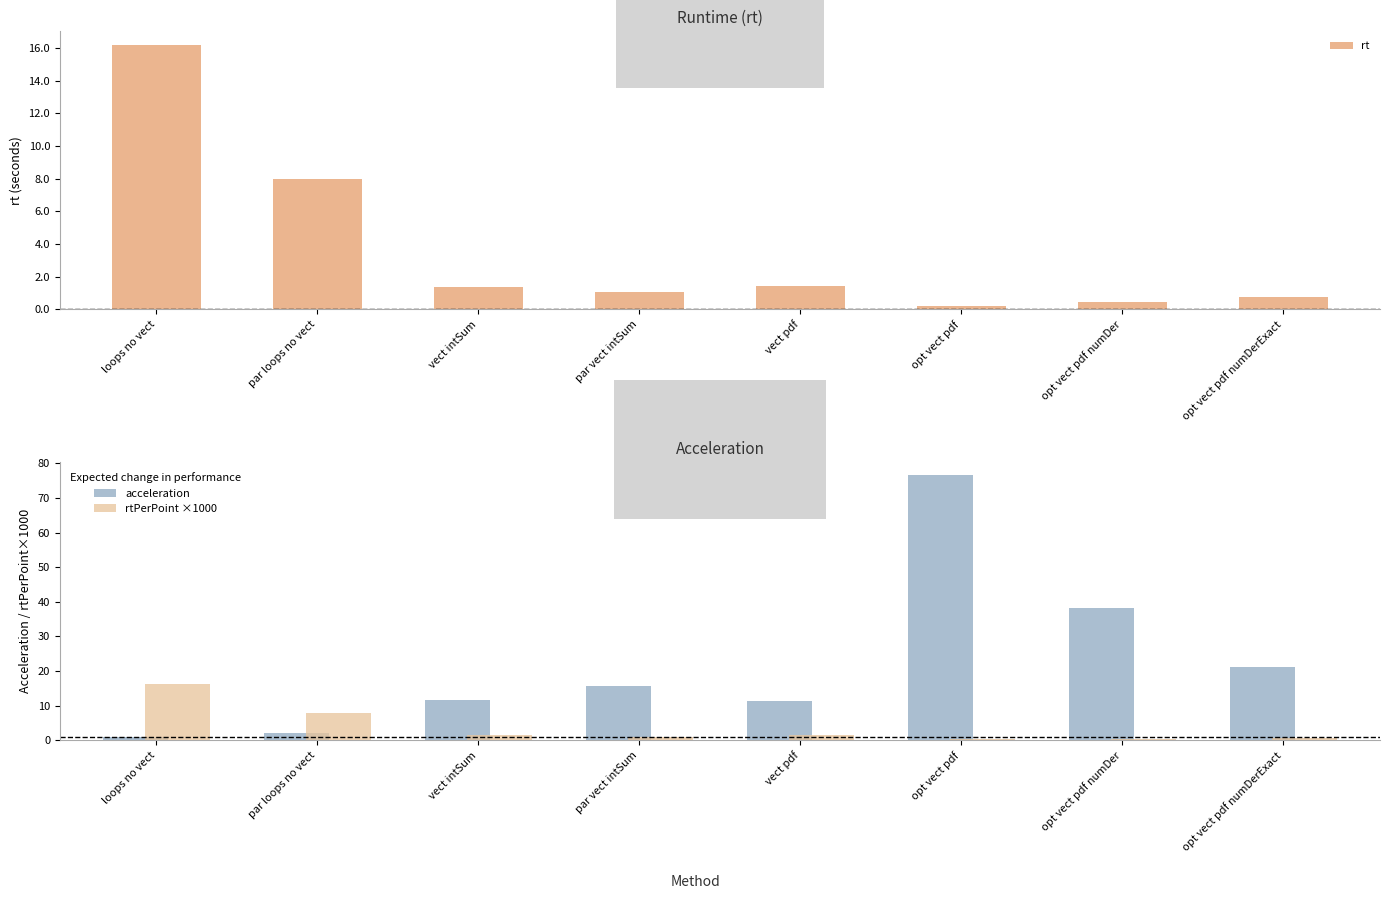

True or false: rt has a value of 1.4 at vect pdf.

True